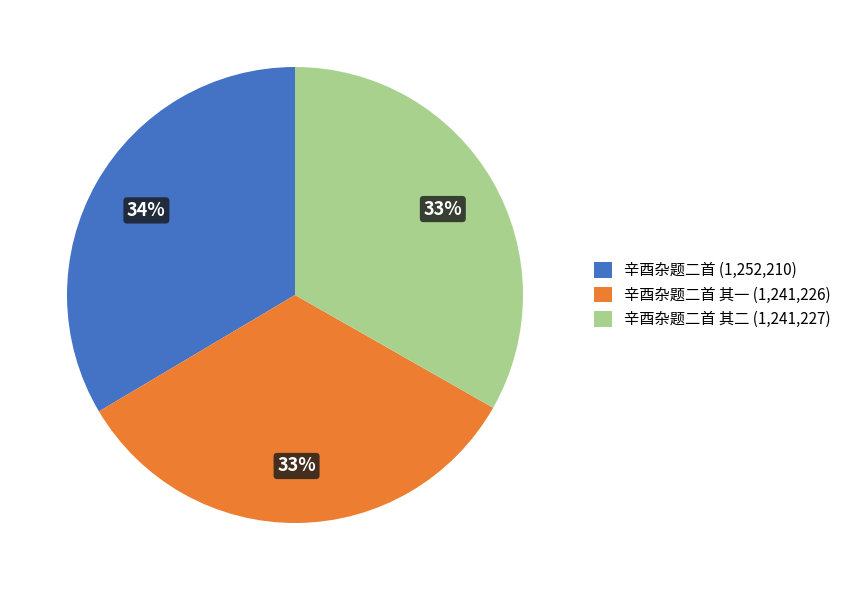

Is 辛酉杂题二首 其二 (1,241,227) the majority of the pie?

No